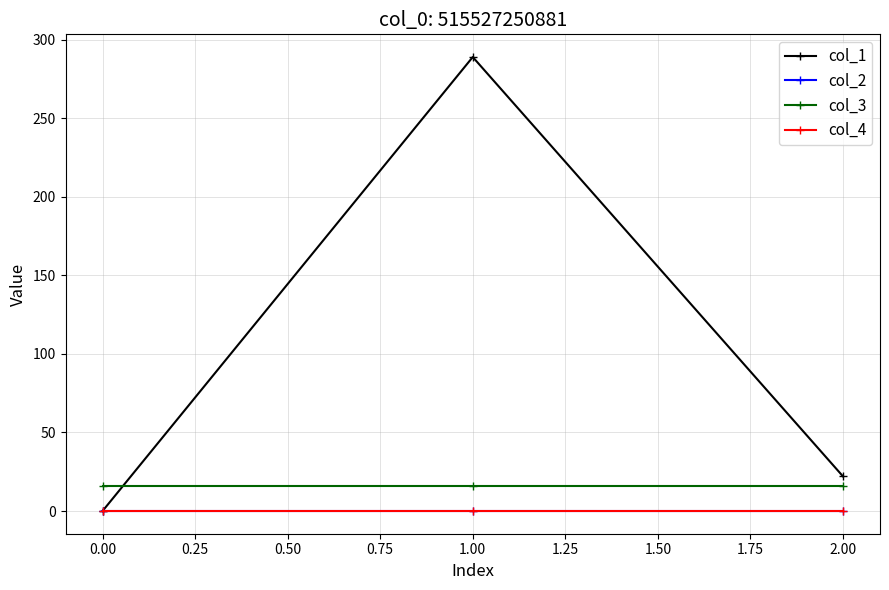

Is it true that col_1 equals 119.0 at 0.00?

False